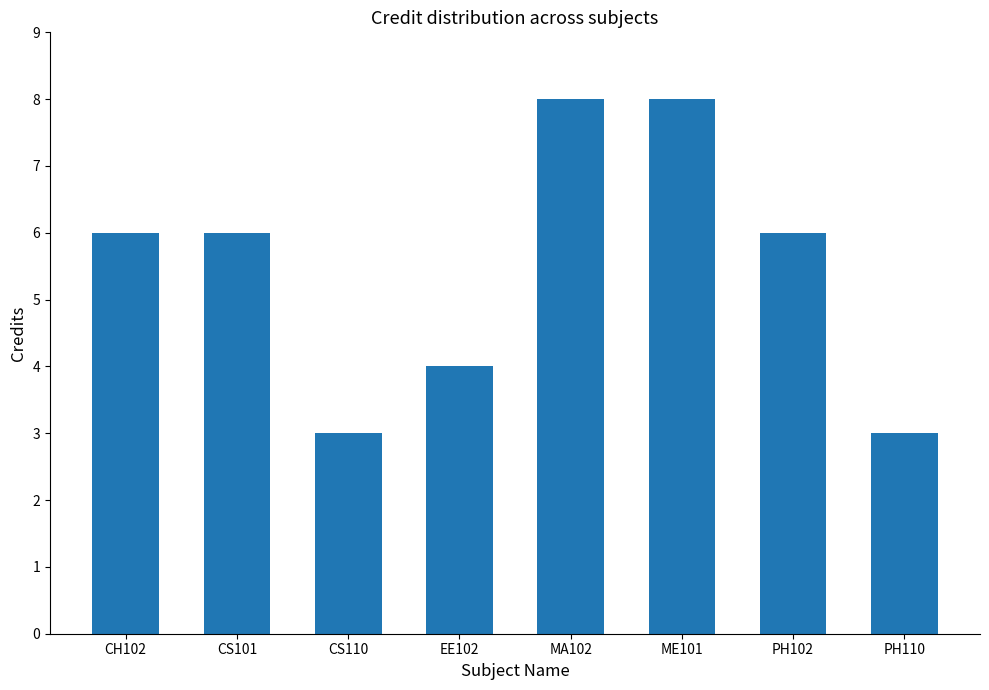

Between PH110 and EE102, which is larger?

EE102